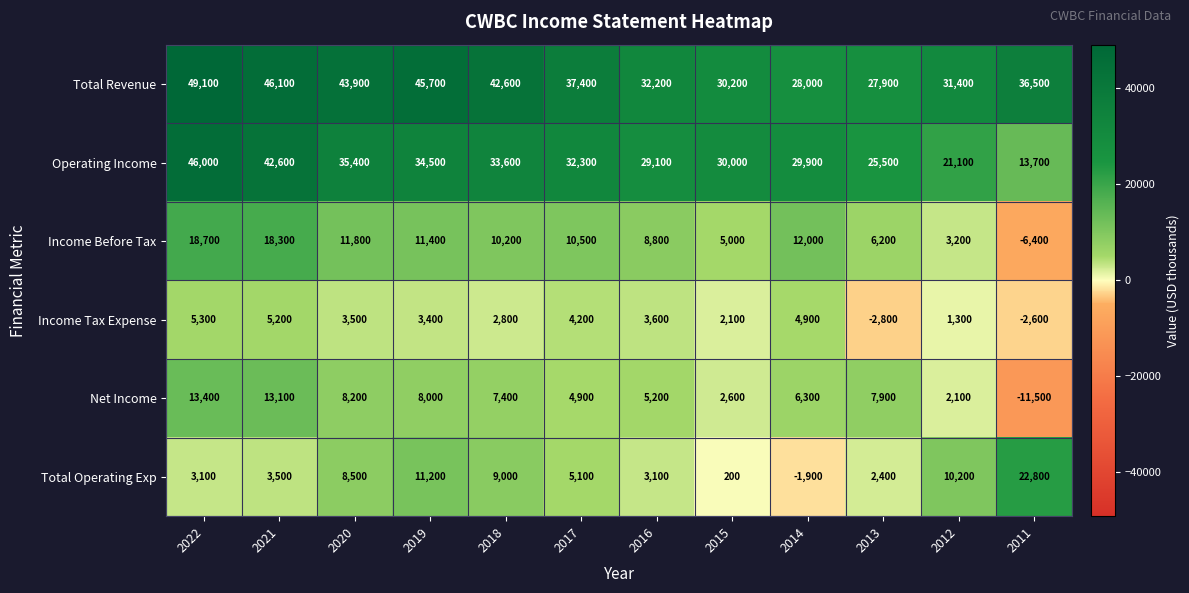

Is the value of Income Tax Expense at 2018 greater than the value of Total Revenue at 2019?

No